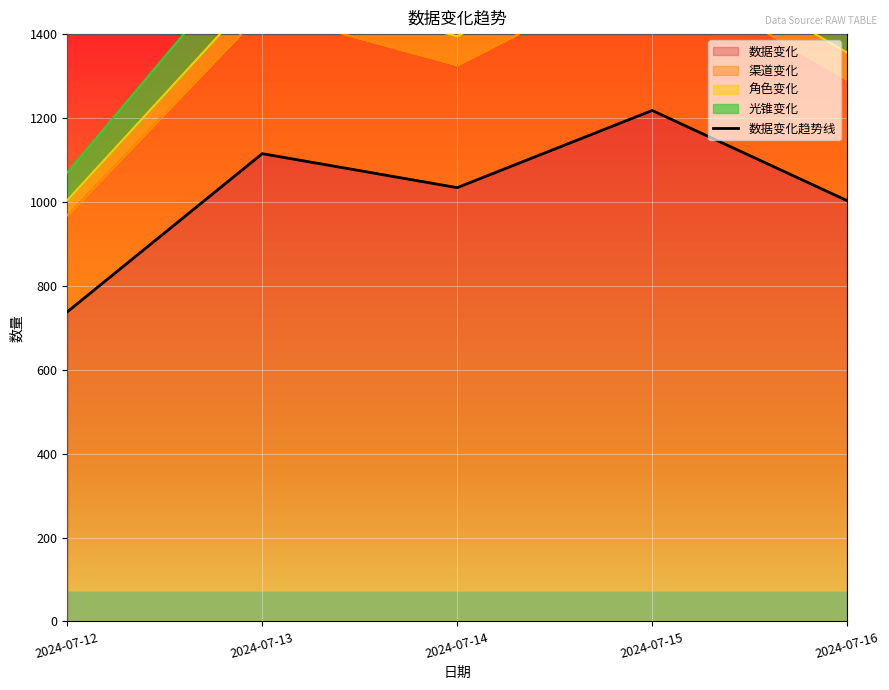

Reading right to left, transcribe all the data shown in this chart.

1003	1218	1034	1115	738